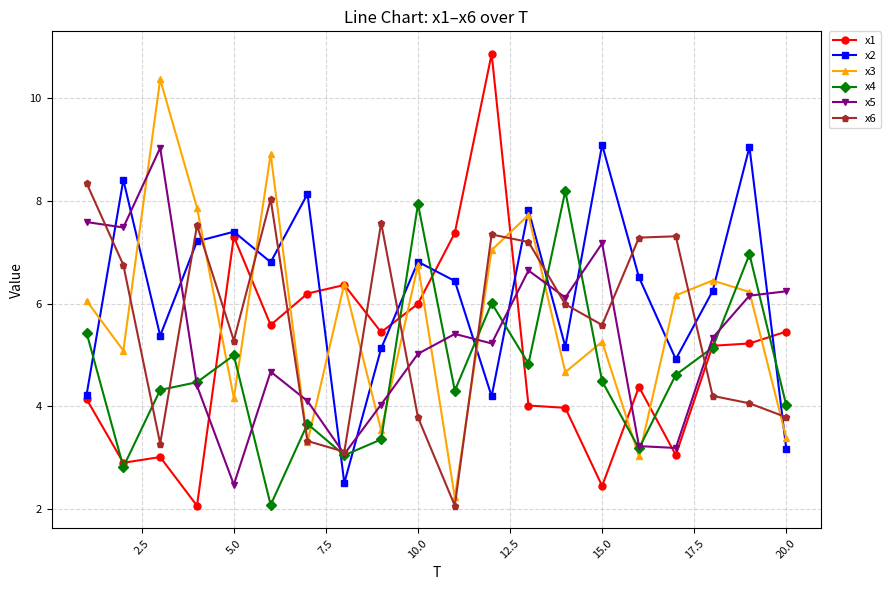

At how many categories does at least one series exceed 3?

20